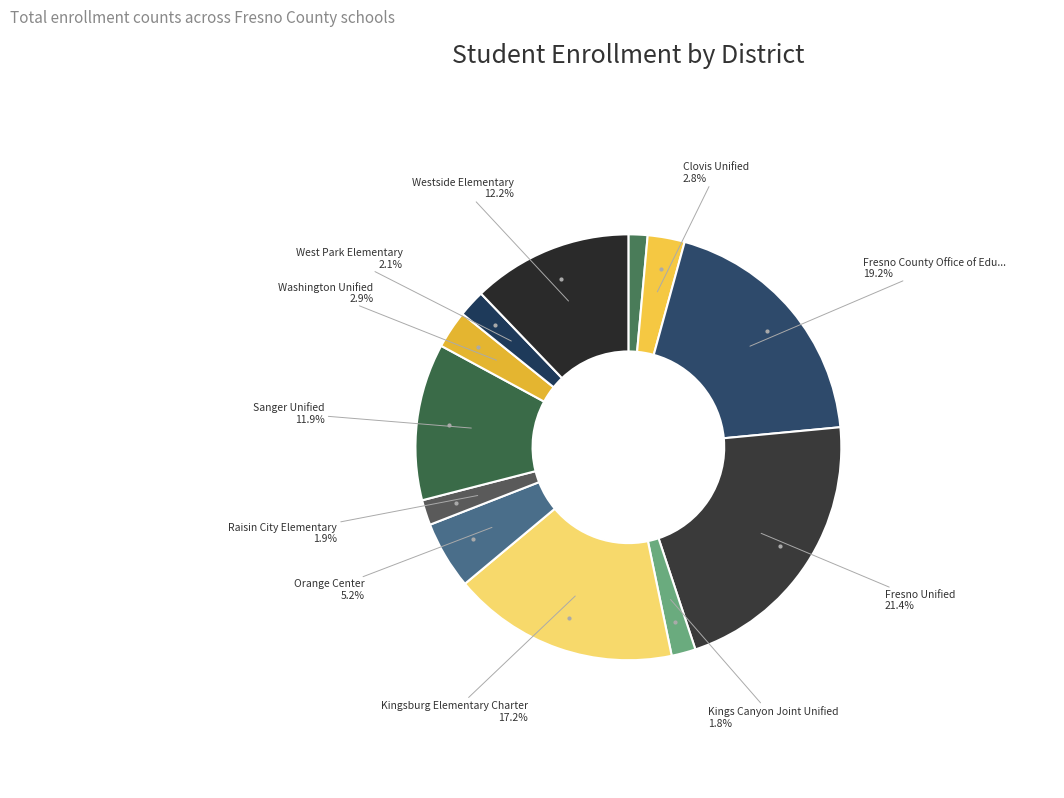

To the nearest percent, what is the difference between the largest and smallest slice percentages?

20%